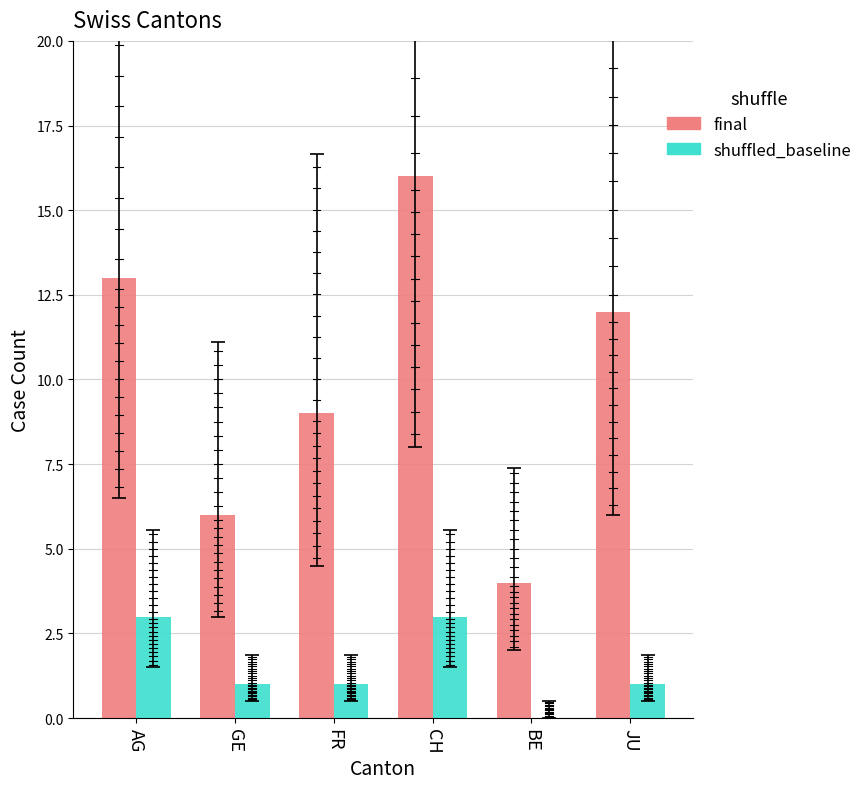

Reading right to left, extract all data points from this chart.

final: 12	4	16	9	6	13
shuffled_baseline: 1	0	3	1	1	3